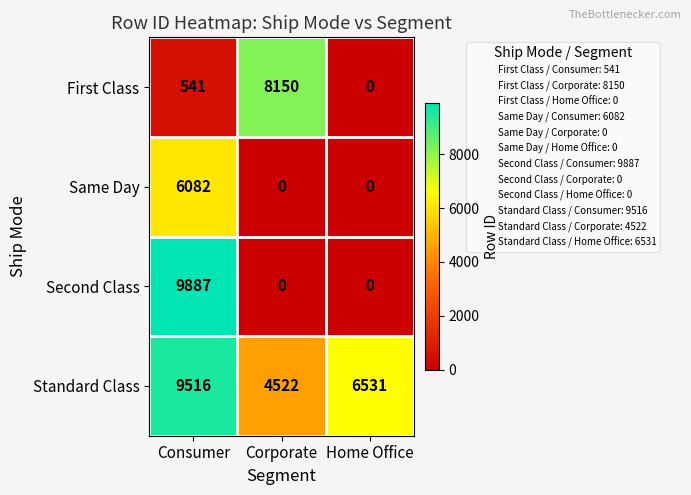

True or false: Same Day has a value of 0 at Home Office.

True